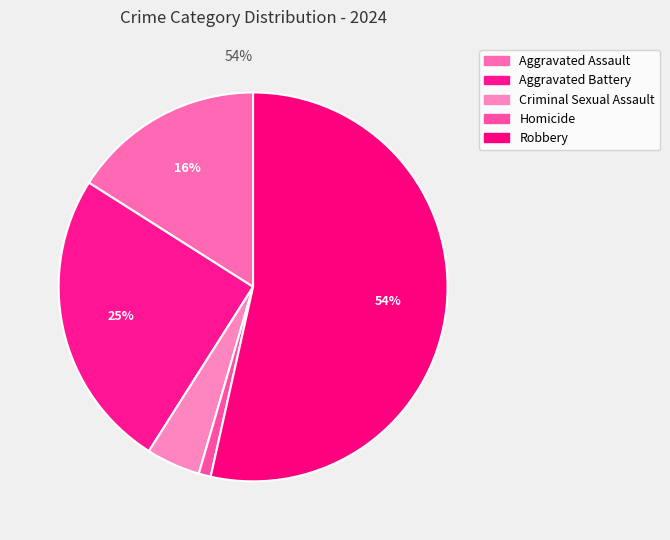

How many slices are in this pie chart?

5